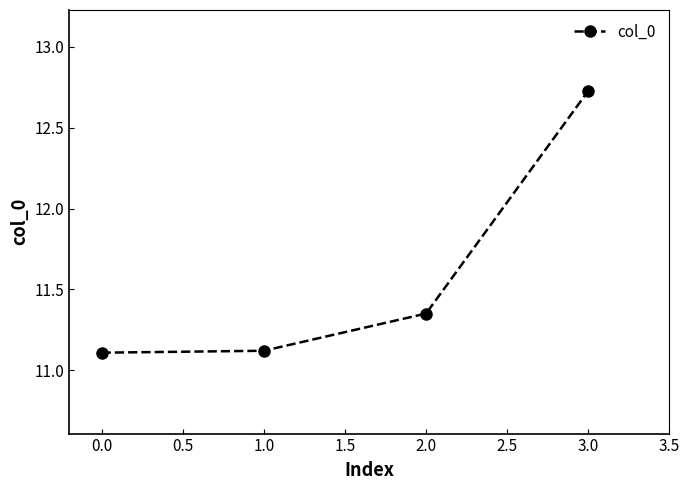

The value at 0.0 is 11.1. True or false?

True